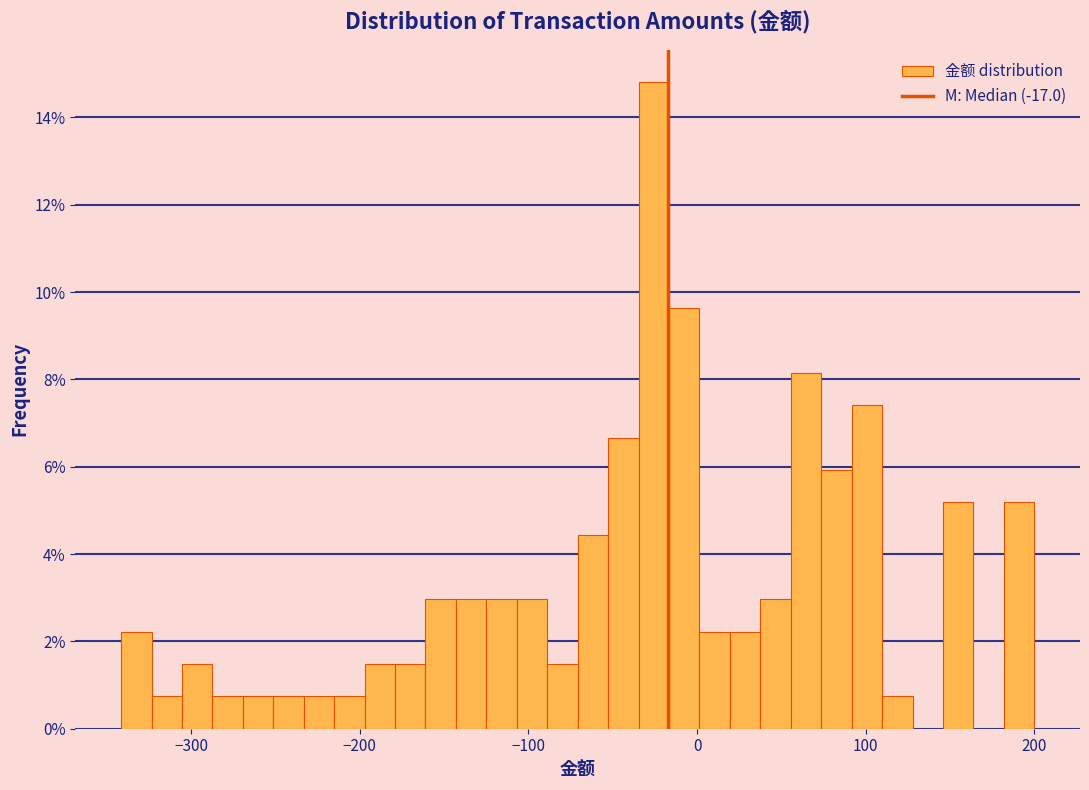

Around what value on the x-axis is the tallest bar? Give the approximate position of its centre, as read against the axis.

-30